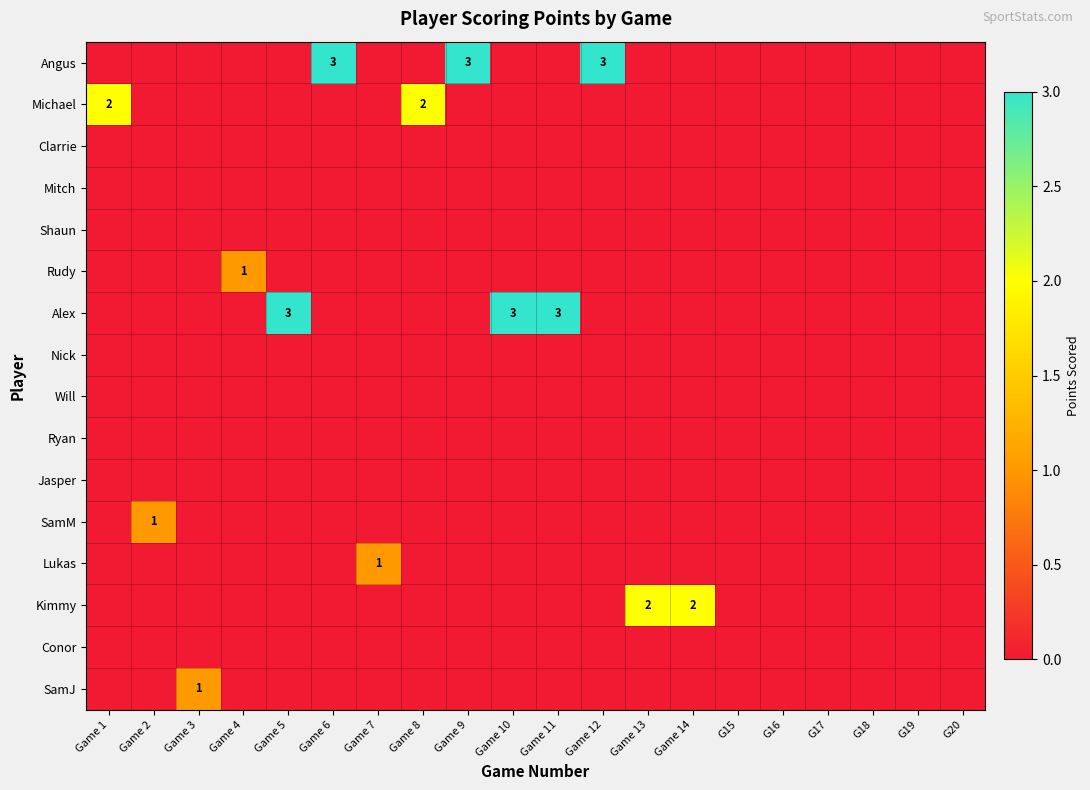

Which has a higher value, Game 1 or Game 5?

Game 1